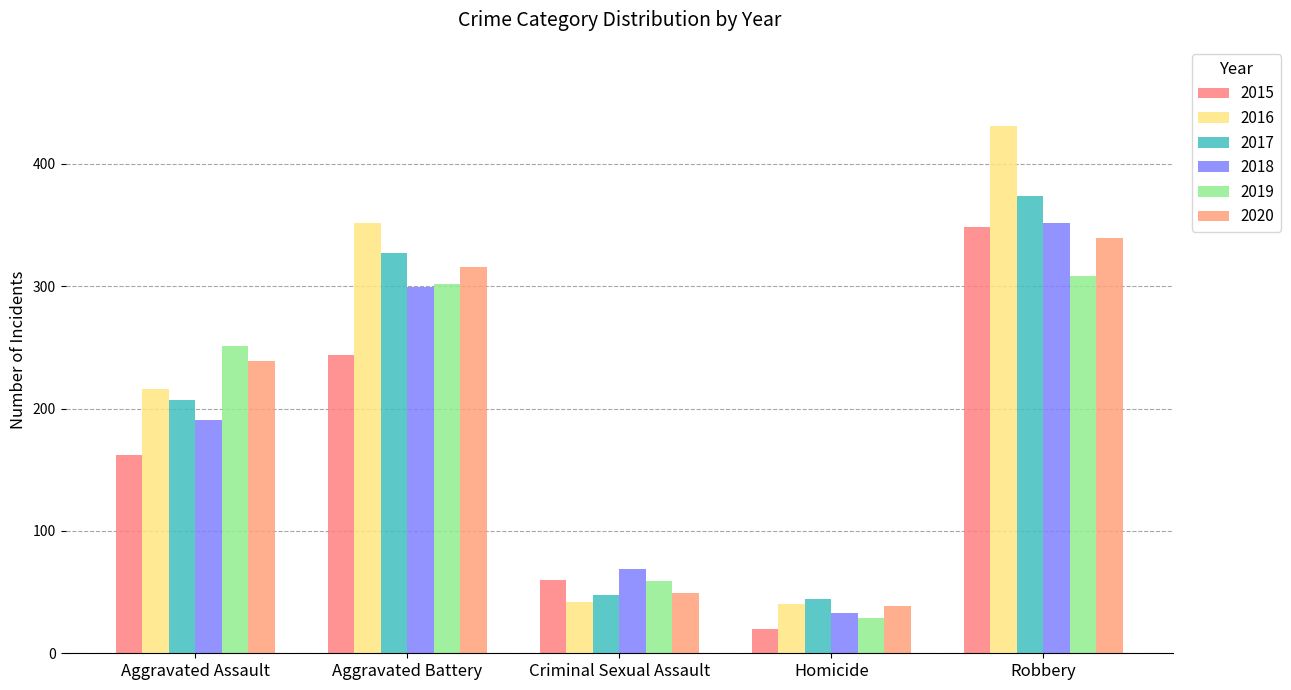

What is the label of the 4th bar from the right?

Aggravated Battery